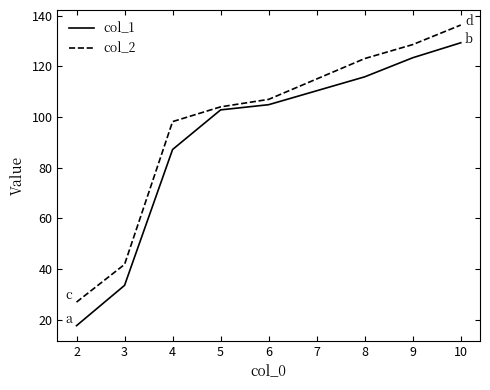

Which series has the largest total across all categories?

col_2